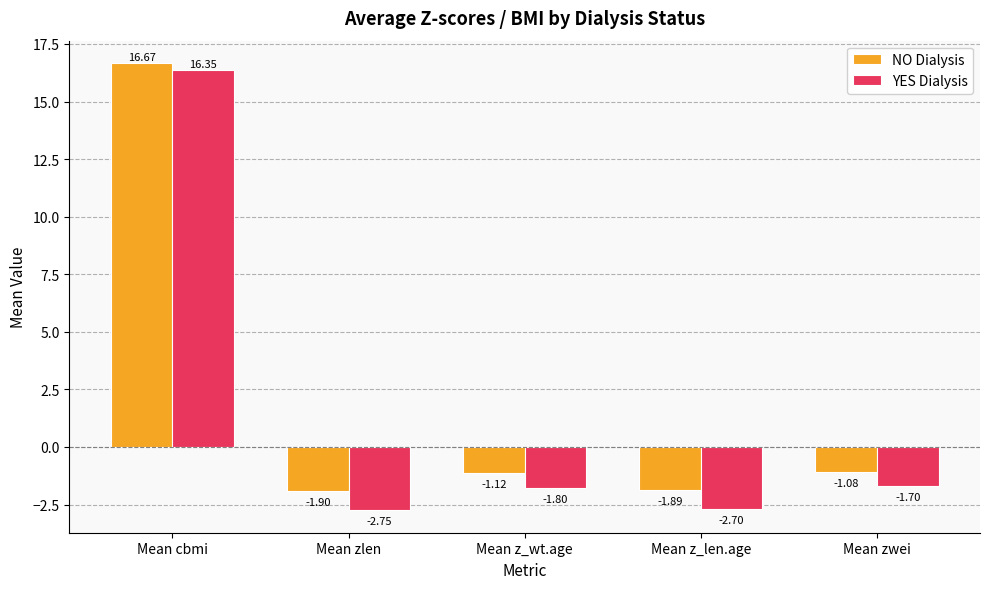

At how many categories does at least one series exceed 6?

1